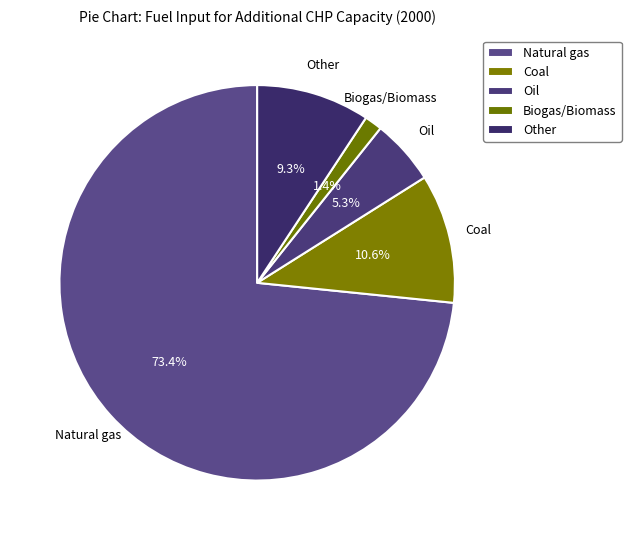

How many slices are in this pie chart?

5